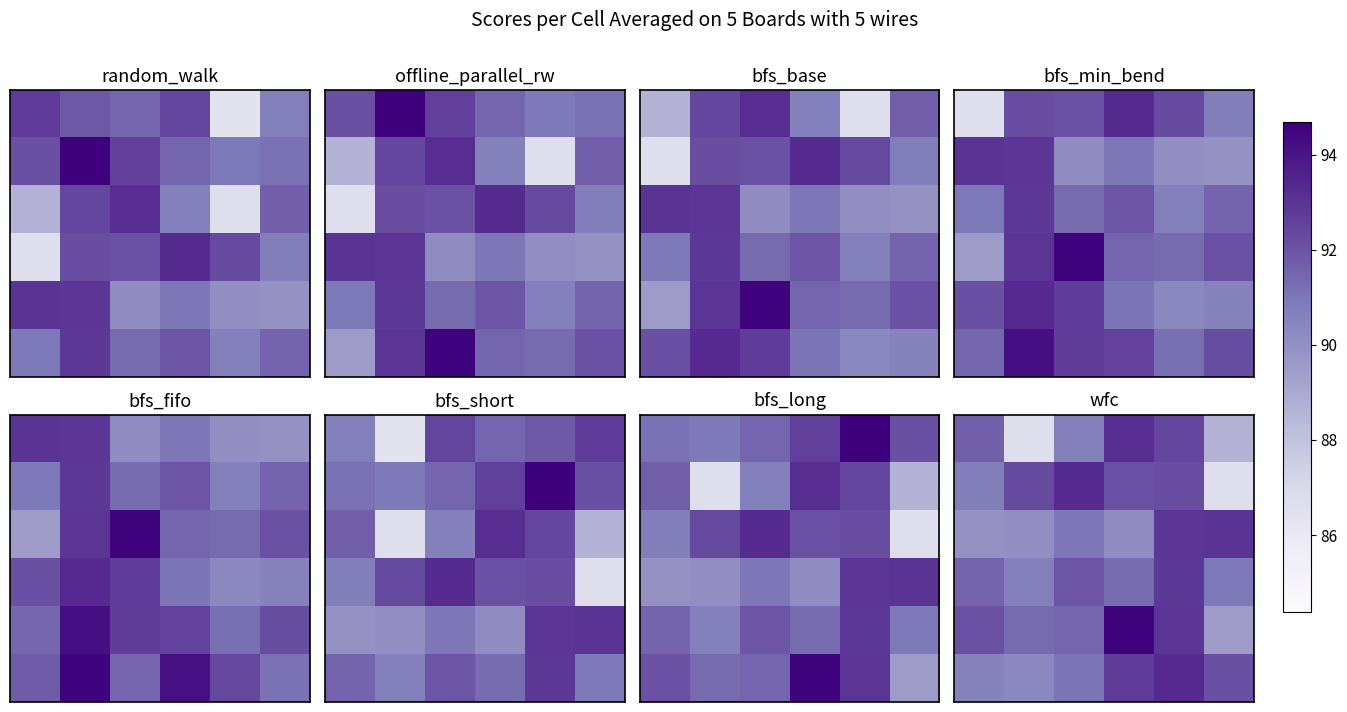

What is the spread (max minus min) of values at 5?

6.3